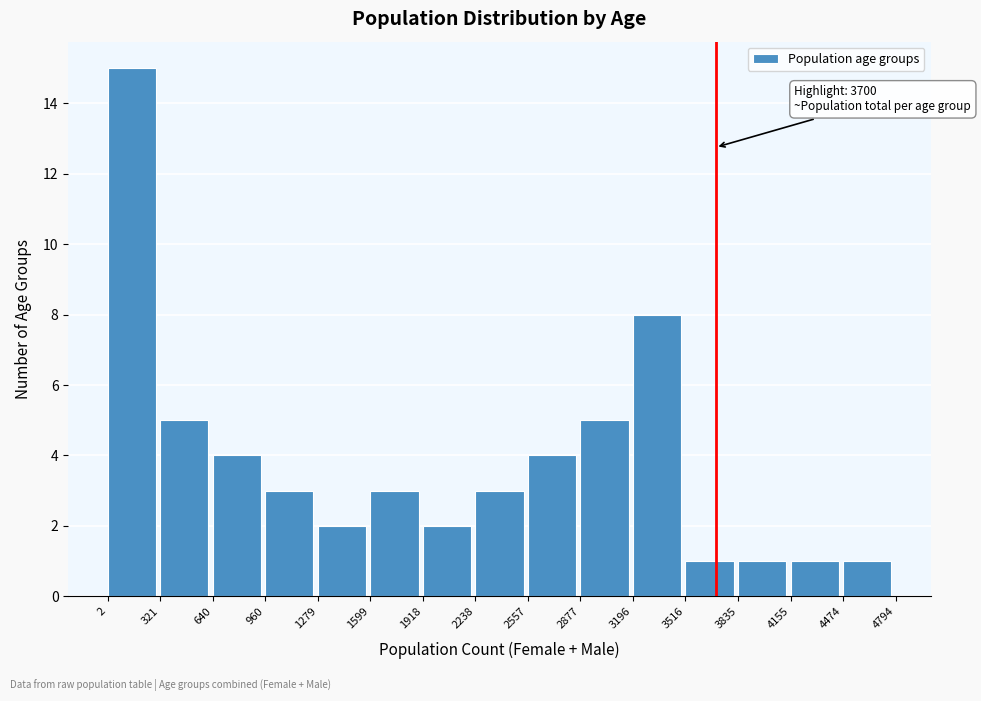

Over which range of the x-axis is the bar tallest?

2 to 321